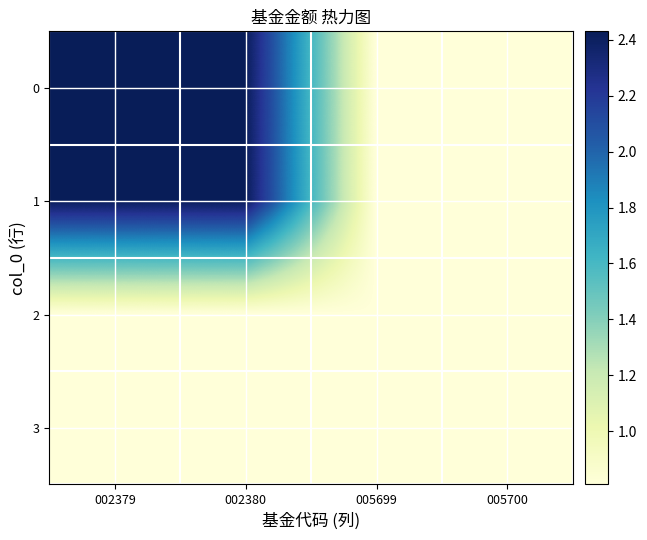

Reading left to right, extract all data points from this chart.

0: 002379=2.4	002380=2.4	005699=0.8	005700=0.8
1: 002379=2.4	002380=2.4	005699=0.8	005700=0.8
2: 002379=0.8	002380=0.8	005699=0.8	005700=0.8
3: 002379=0.8	002380=0.8	005699=0.8	005700=0.8